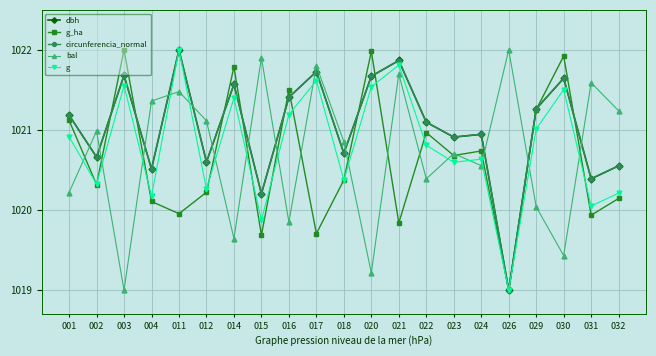

Where do bal and dbh first cross each other?

001 and 002